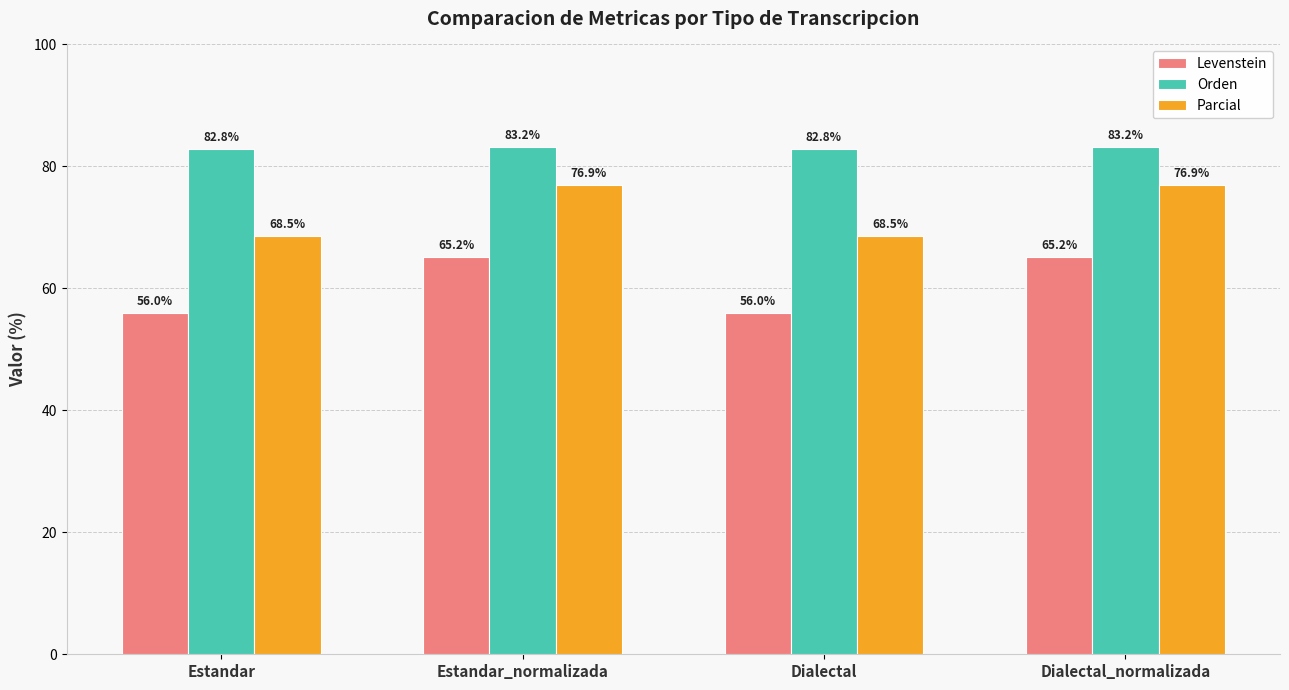

Are the bars horizontal?

No